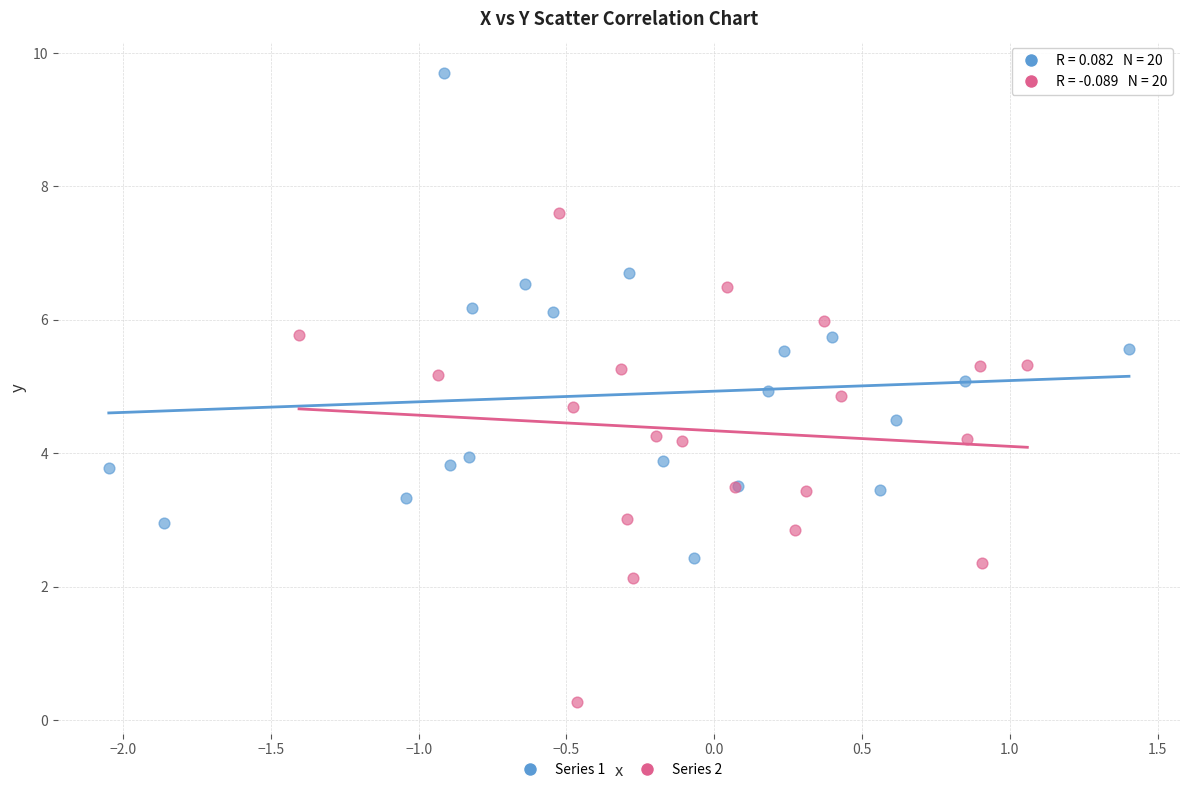

Which series contains the lowest Y value?

Series 2